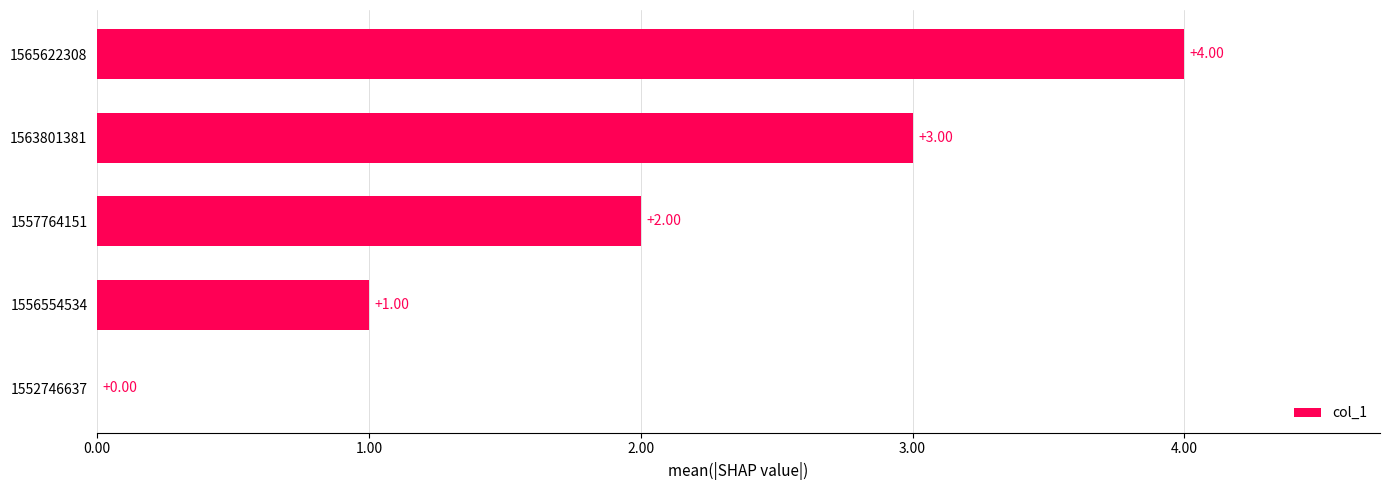

What is the sum of the values at 1557764151 and 1563801381?

5